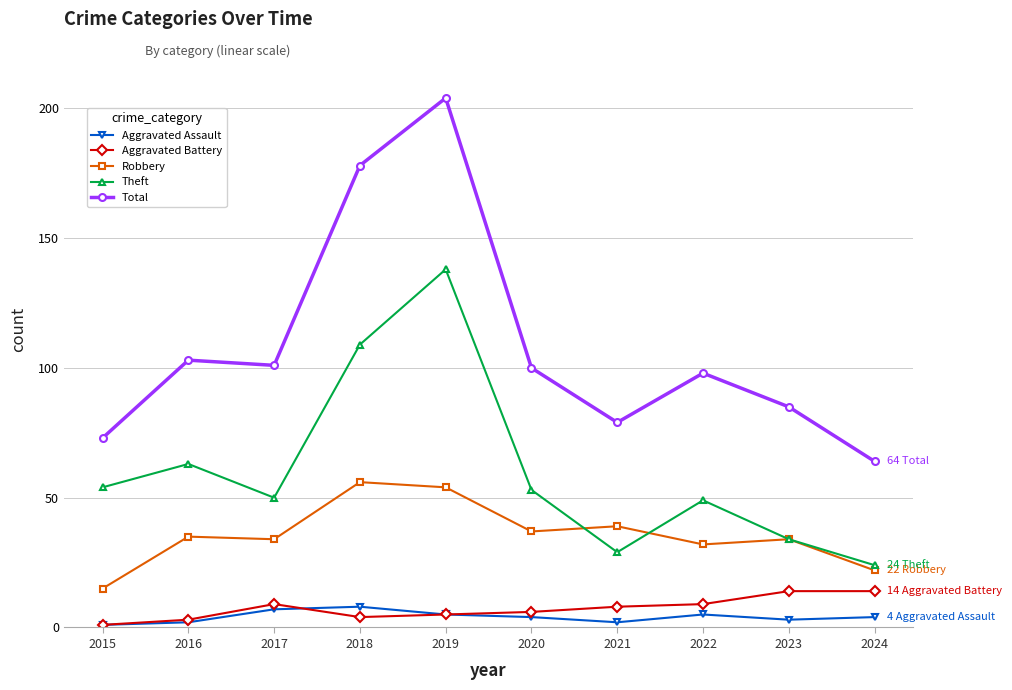

Rank the series by their maximum value, from lowest to highest.

Aggravated Assault, Aggravated Battery, Robbery, Theft, Total